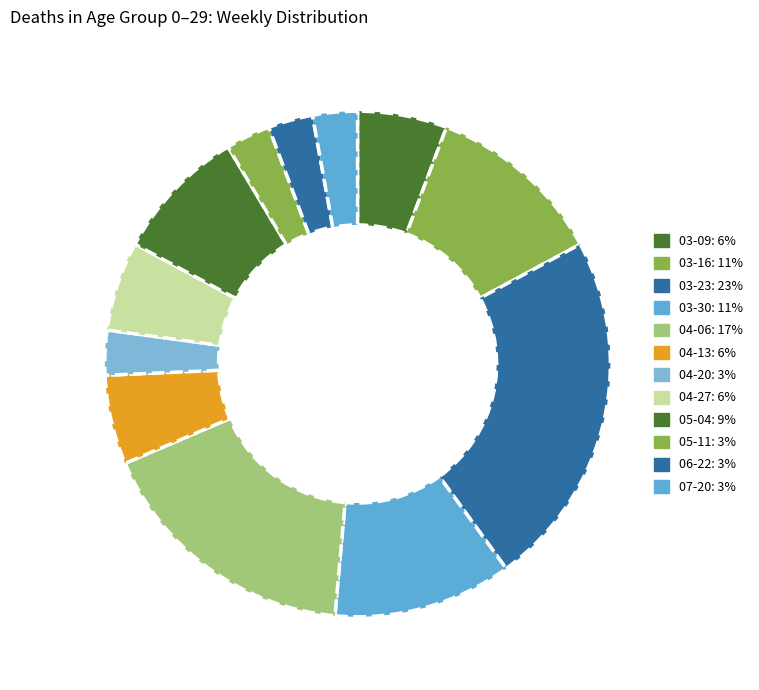

Which slice is the largest?

2020-03-23